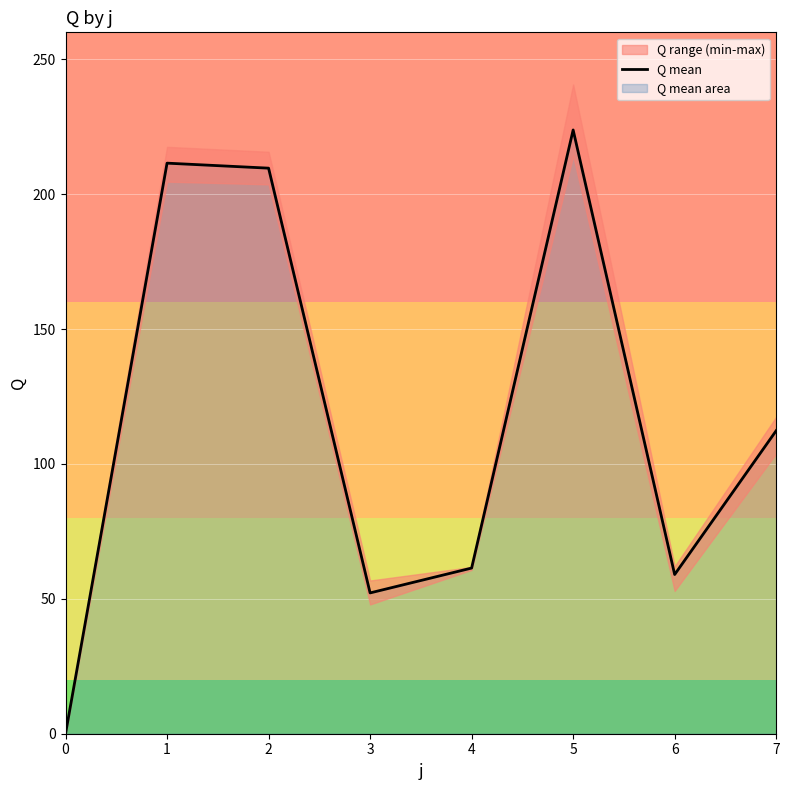

What is the value of the 3rd point from the left?

209.7